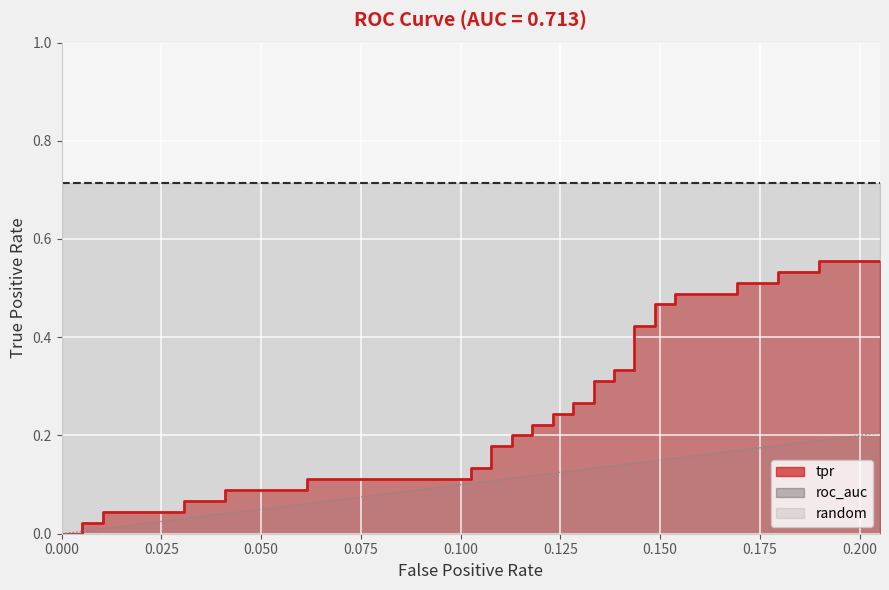

What is the difference between the second highest and minimum values in the random series?

0.2